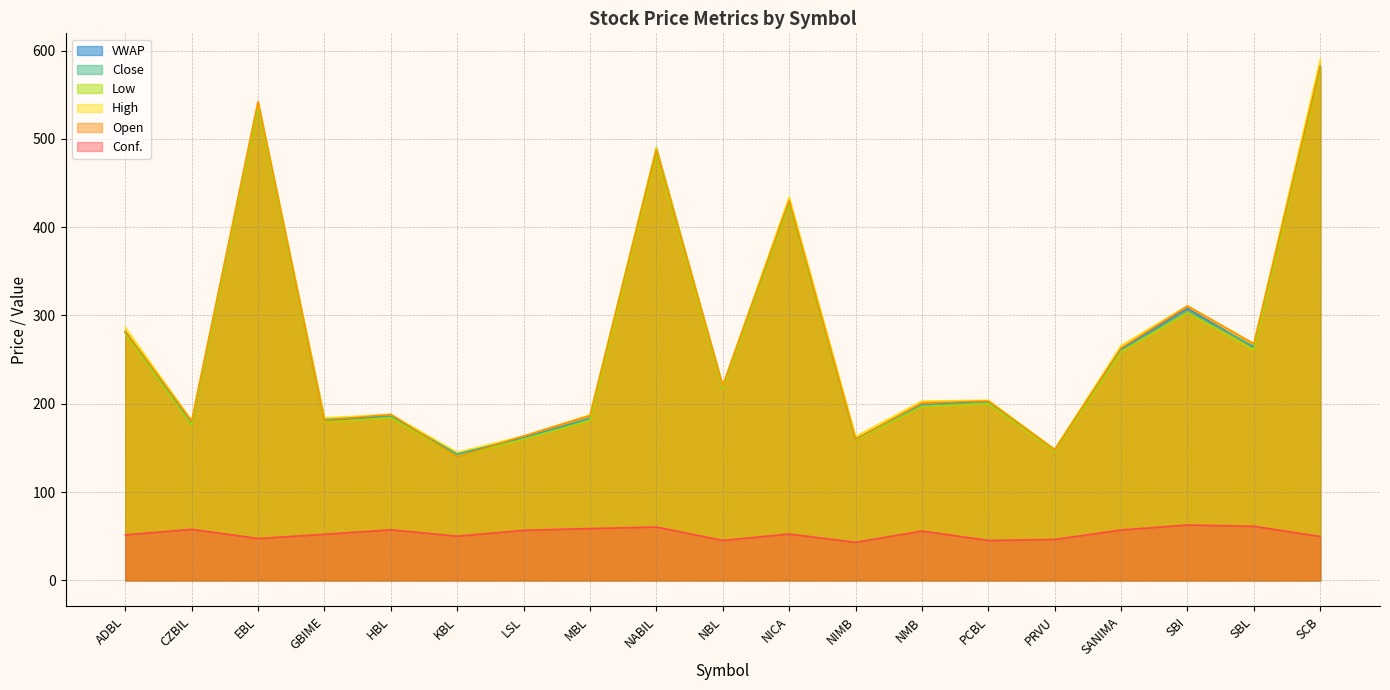

In Conf., how many points are lower than both neighbors (excluding endpoints)?

5